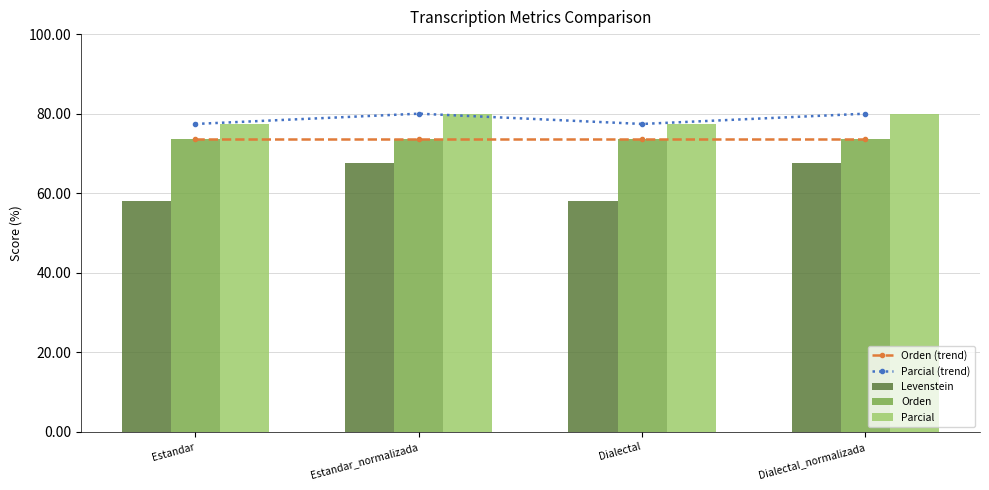

Reading right to left, list all the values displayed in this chart.

Orden (trend): Dialectal_normalizada=73.5	Dialectal=73.5	Estandar_normalizada=73.5	Estandar=73.5
Parcial (trend): Dialectal_normalizada=80.0	Dialectal=77.4	Estandar_normalizada=80.0	Estandar=77.4
Levenstein: Dialectal_normalizada=67.6	Dialectal=58.1	Estandar_normalizada=67.6	Estandar=58.1
Orden: Dialectal_normalizada=73.5	Dialectal=73.5	Estandar_normalizada=73.5	Estandar=73.5
Parcial: Dialectal_normalizada=80.0	Dialectal=77.4	Estandar_normalizada=80.0	Estandar=77.4